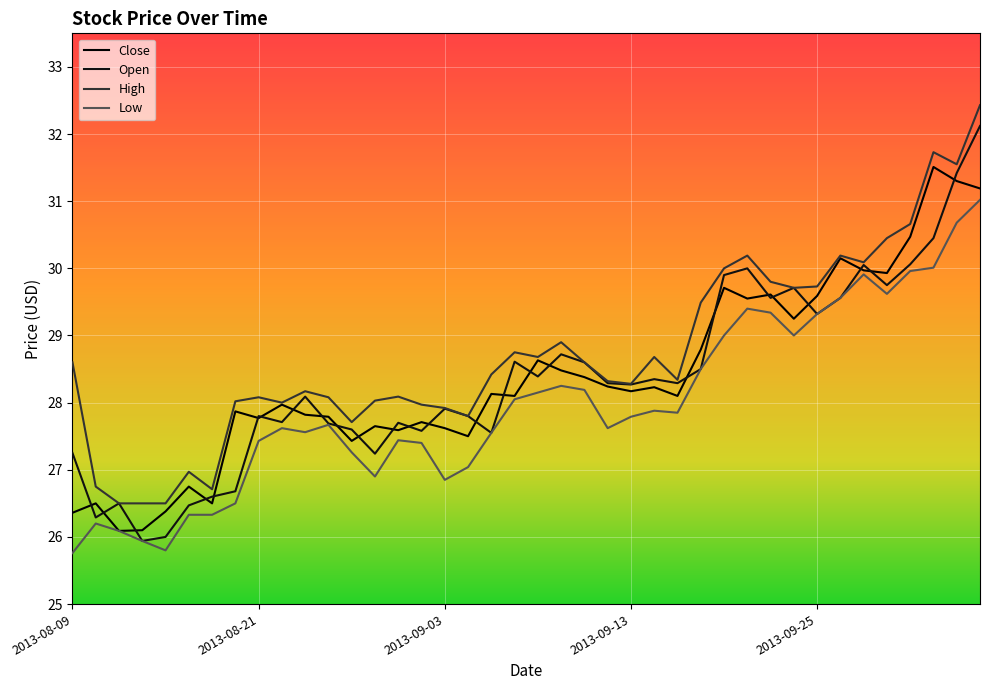

At which category does Open reach its first local peak?

2013-08-13